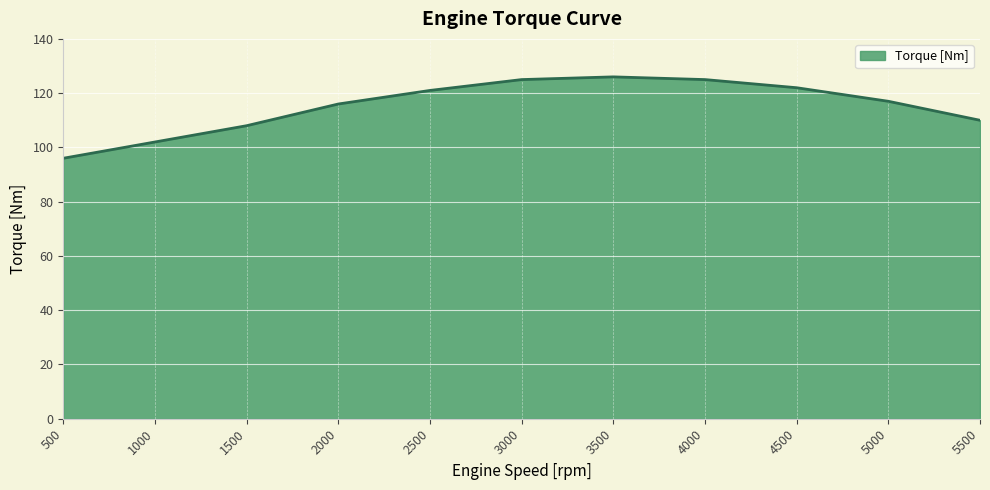

Does the chart have visible grid lines?

Yes